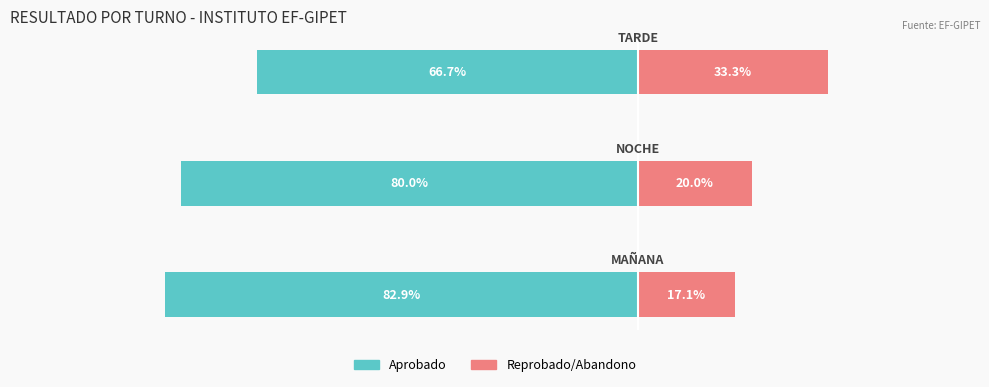

Reading right to left, transcribe all the data shown in this chart.

Aprobado: −80=-66.7	−100=-80.0	−120=-82.9
Reprobado/Abandono: −80=33.3	−100=20.0	−120=17.1